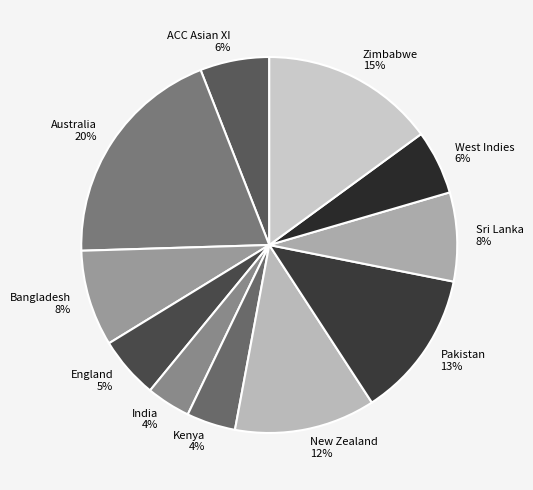

How many slices are in this pie chart?

11